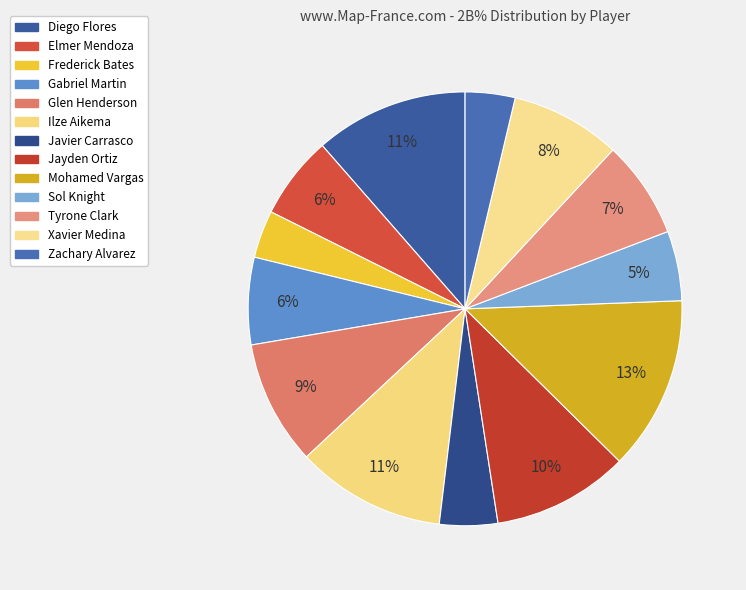

How many segments does this pie chart have?

13